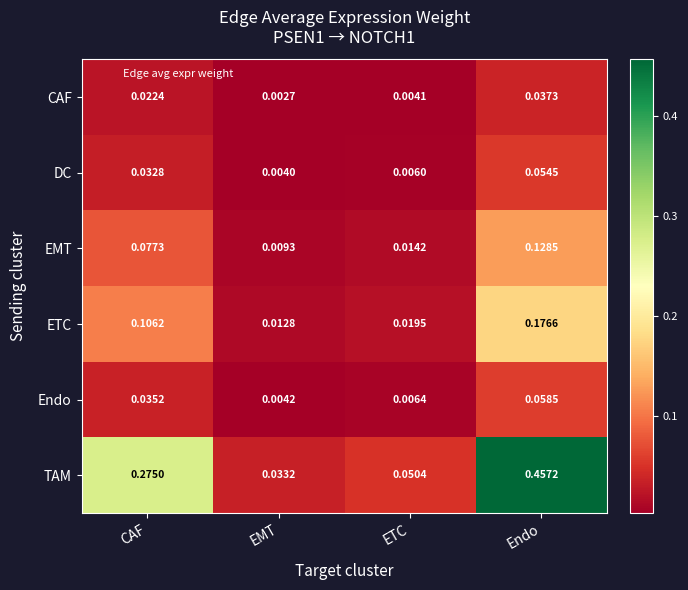

At which label is CAF closest to 0?

EMT